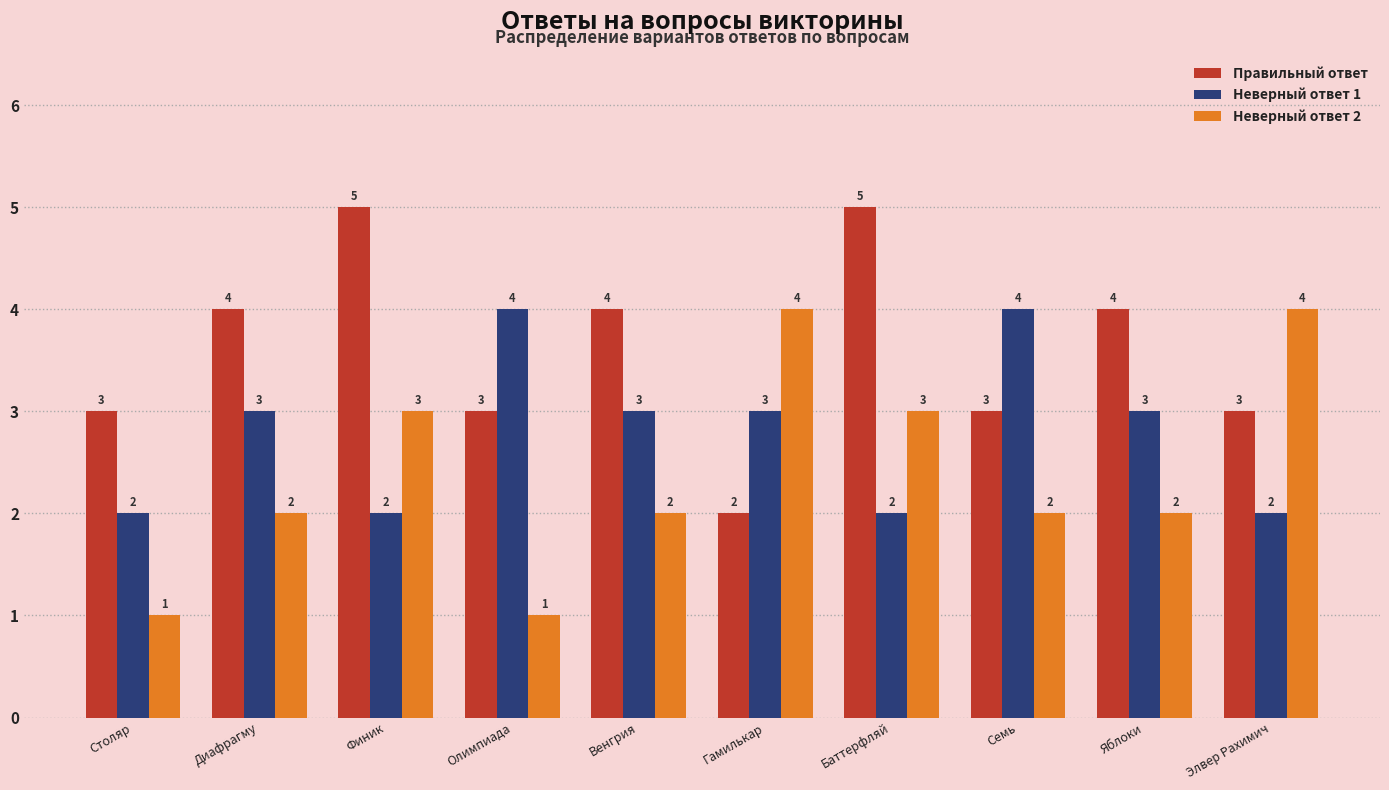

True or false: Неверный ответ 2 has a value of 3 at Баттерфляй.

True